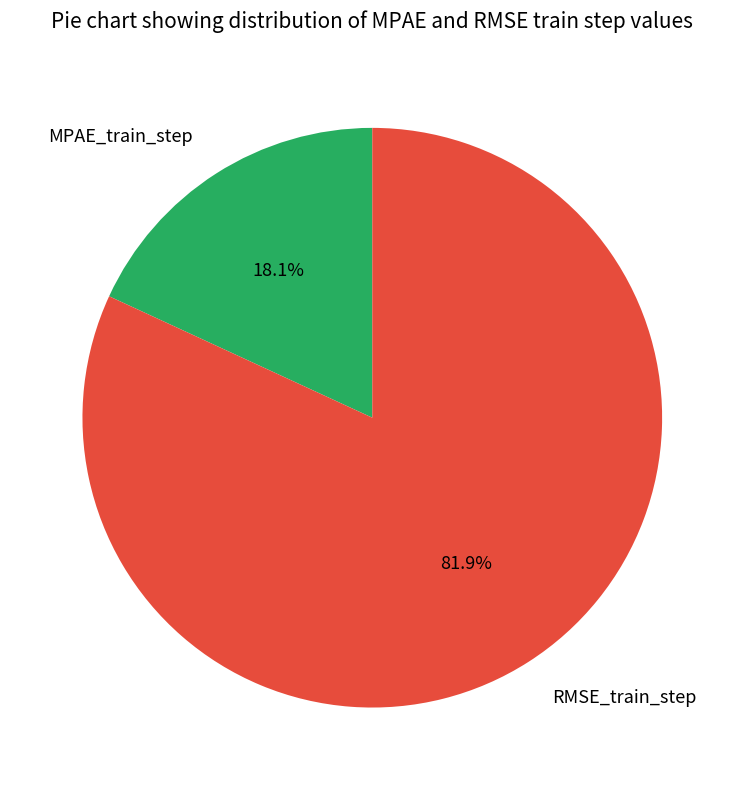

What percentage is the RMSE_train_step slice, to the nearest percent?

82%